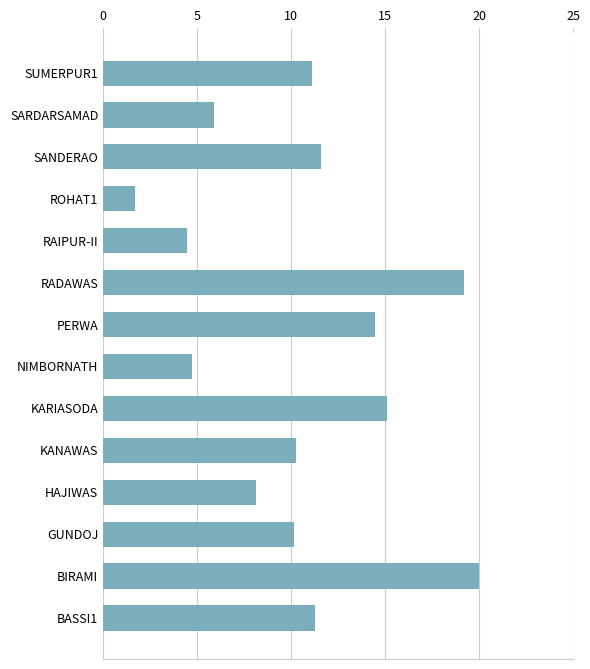

What is the ratio of the value at KARIASODA to the value at BASSI1?

1.3